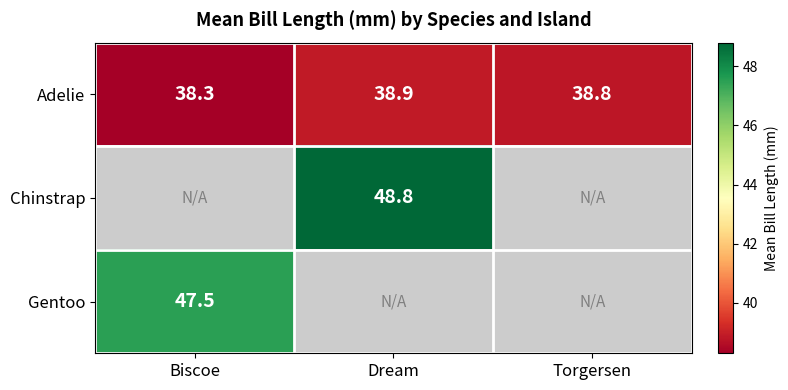

What is the difference between the Adelie values at Biscoe and Dream?

0.6